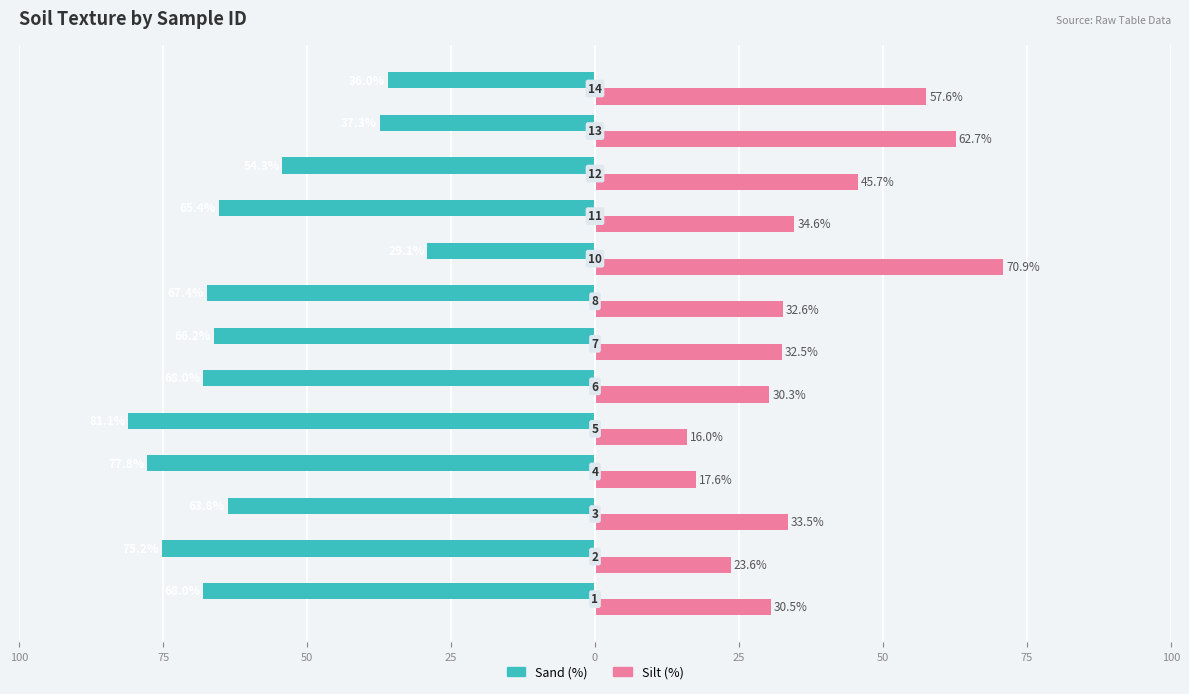

Which series has the widest spread of values?

Silt (%)